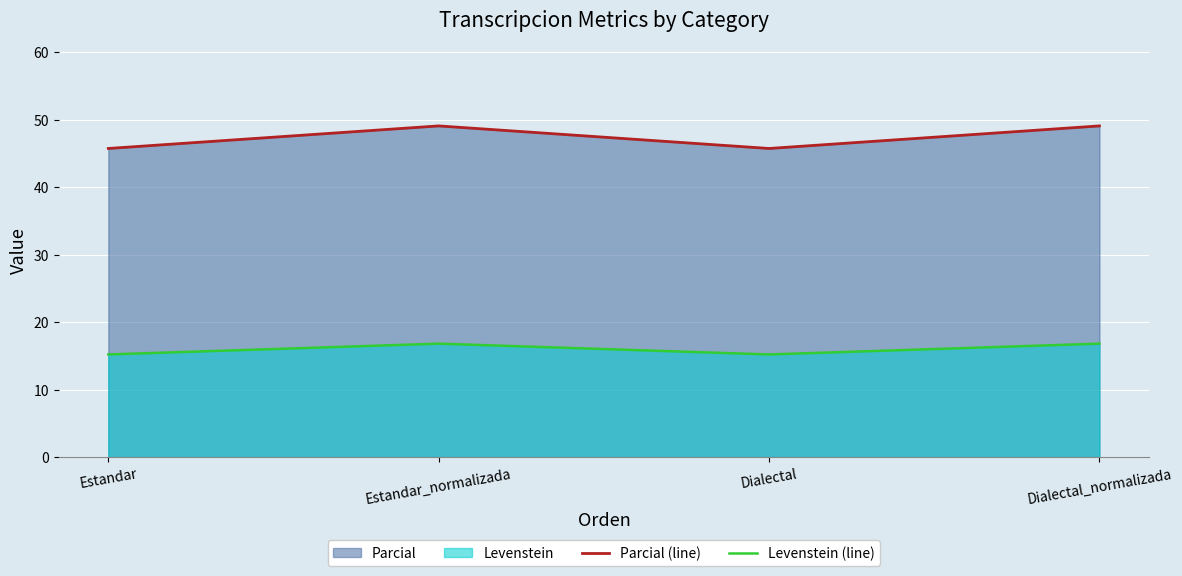

The value of Parcial (line) at Estandar_normalizada is 49.1. True or false?

True